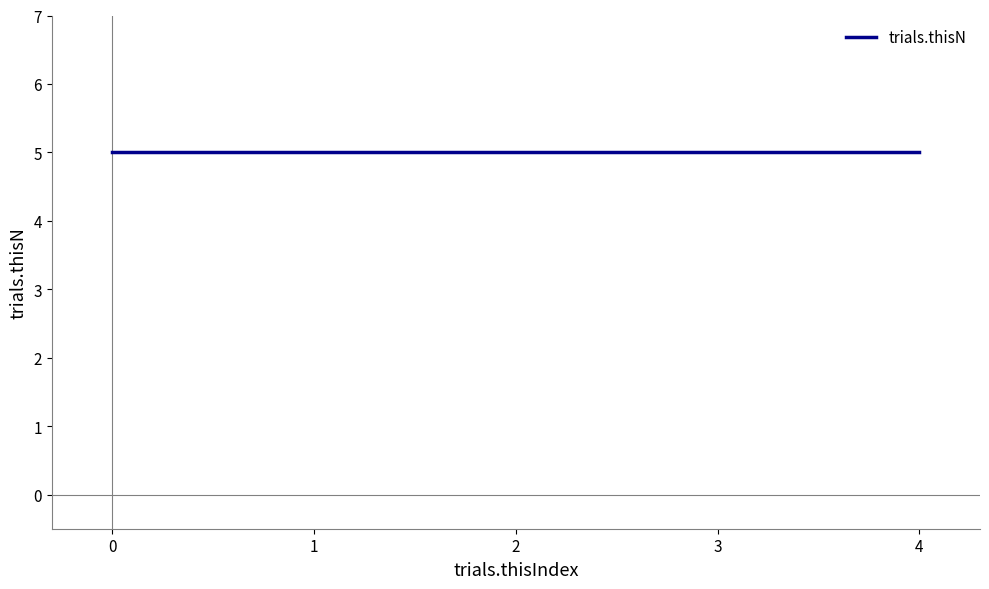

Rank the categories by trials.ran value from highest to lowest.

0, 1, 2, 3, 4